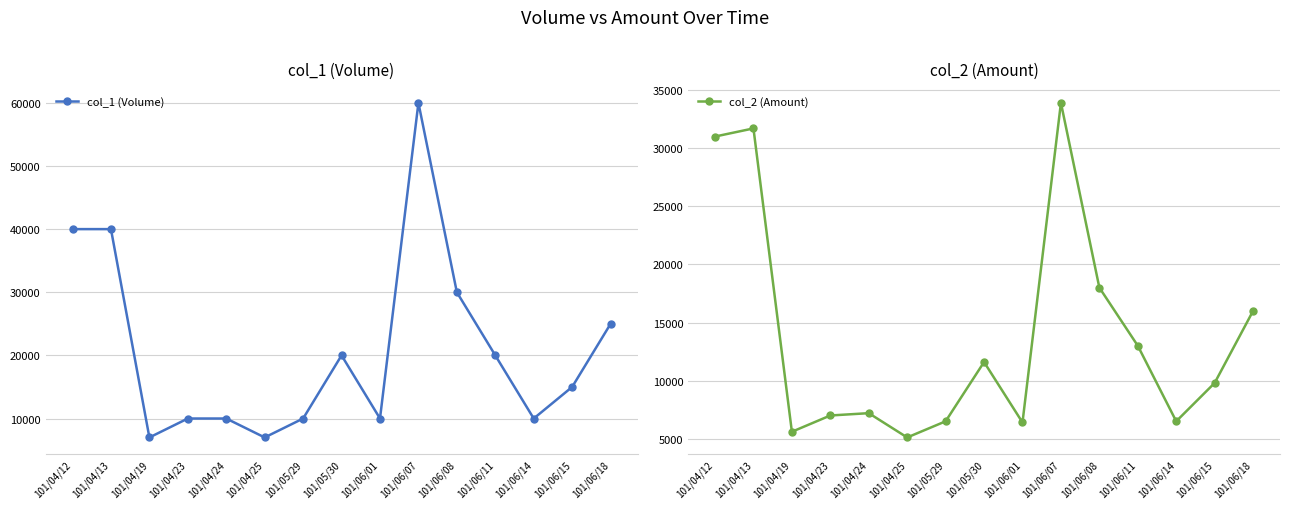

How many distinct data groups are displayed?

2